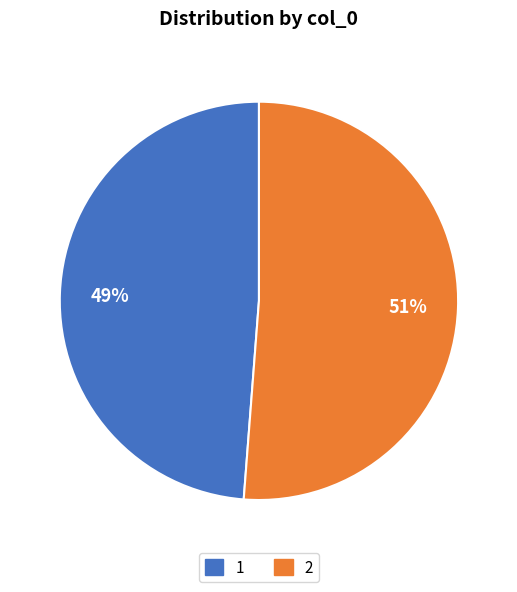

Is it true that 2 is 62% of the pie?

False